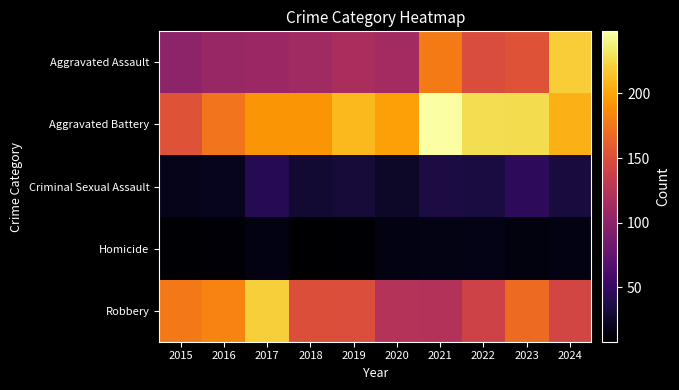

At which category does the chart reach its minimum across all series?

2018